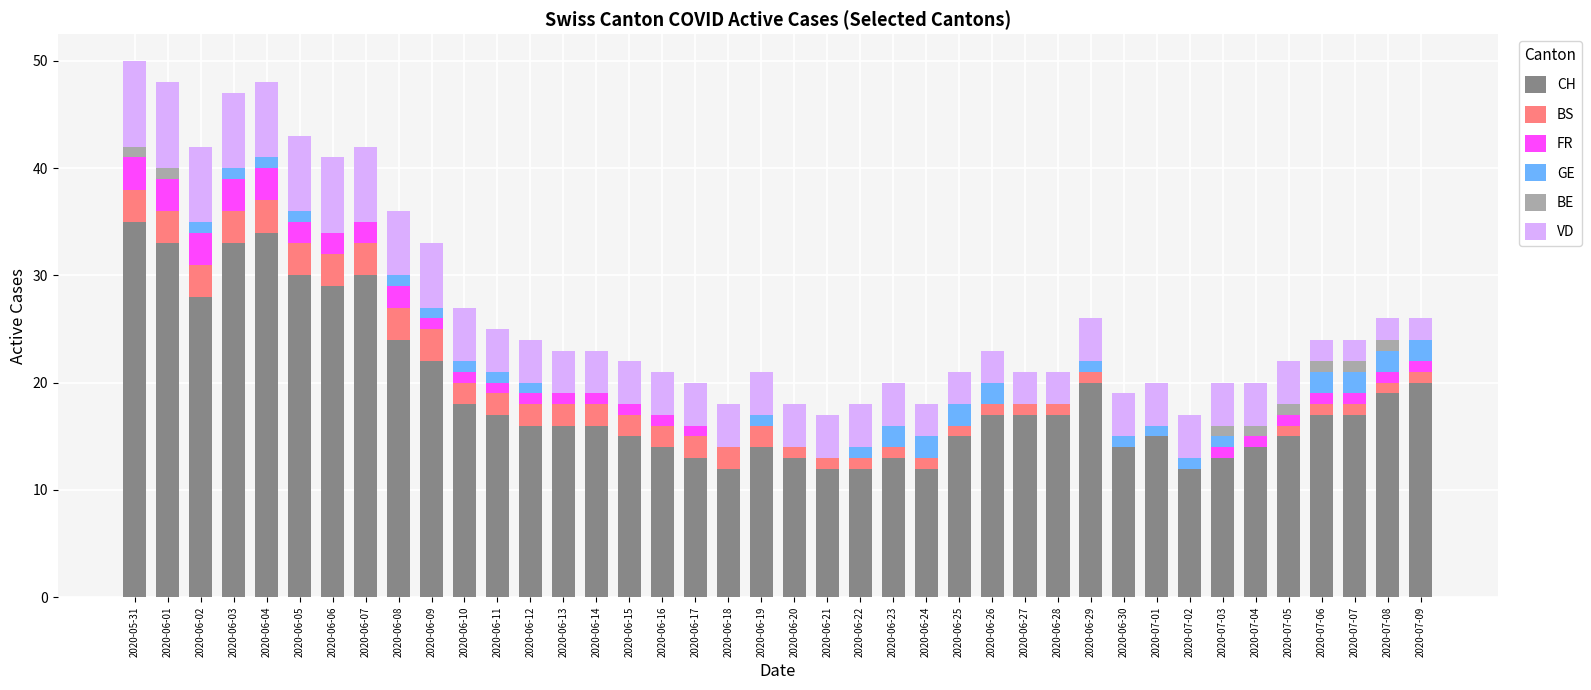

True or false: CH has a value of 17 at 2020-06-18.

False